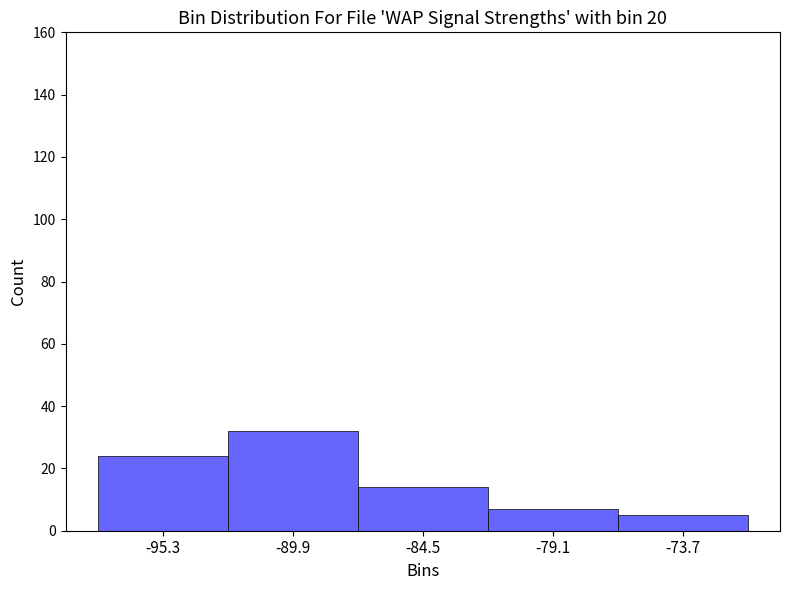

What is the height of the bar covering -81.8 to -76.4 on the x-axis? Neither the bar edges nor the heights are printed on the chart, so give them approximately, as read against the axes.

8